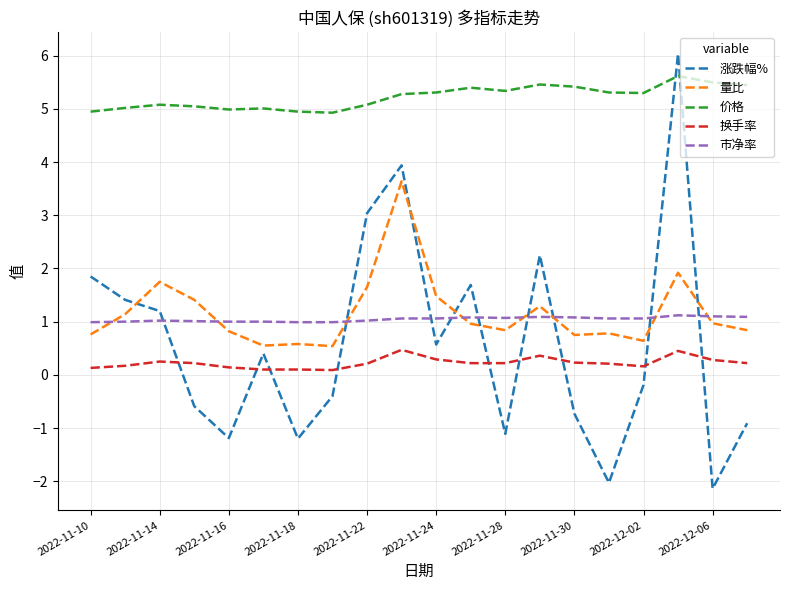

What is the maximum value shown in the chart?

6.0